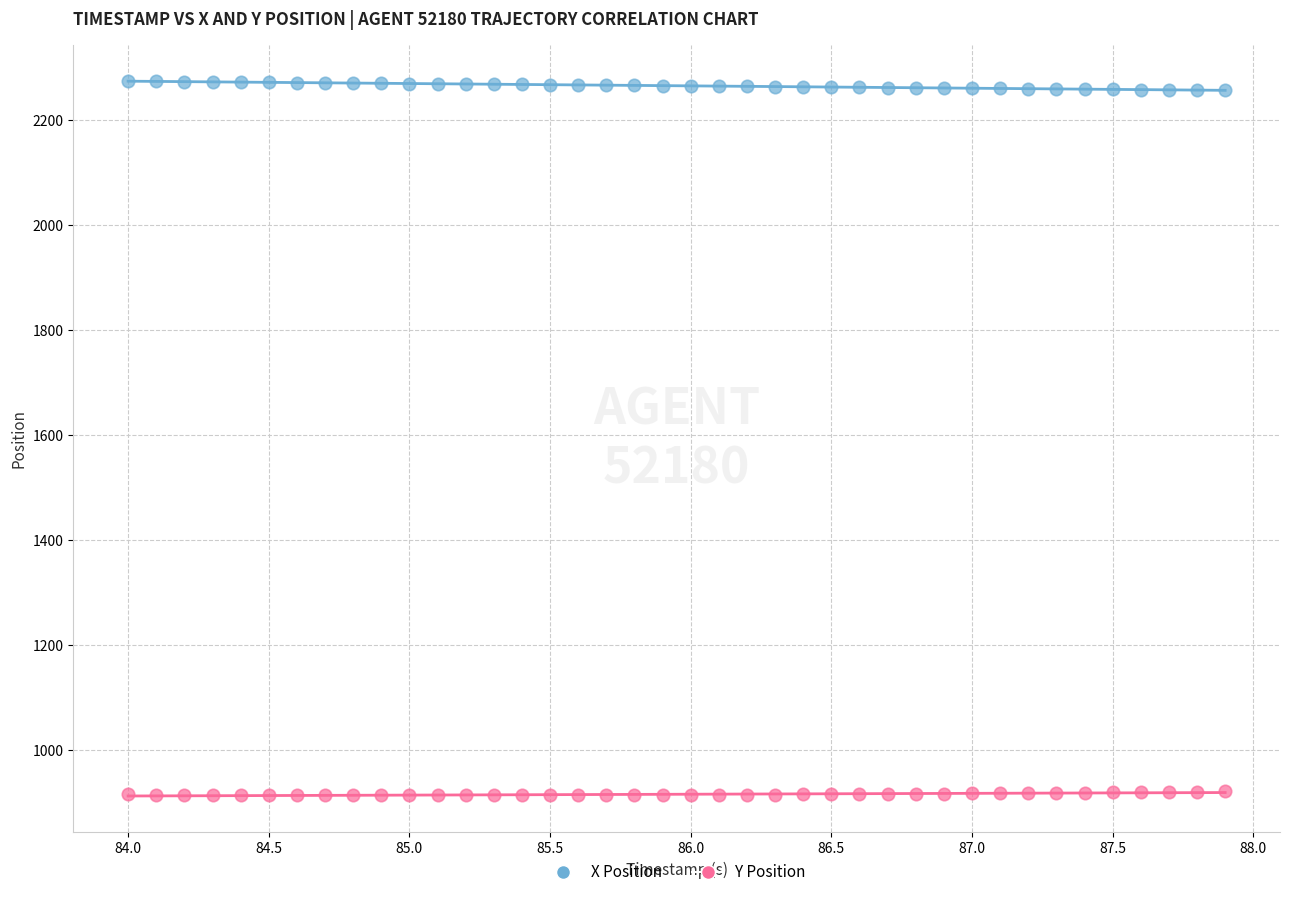

Across all data points, what is the range of X values (max minus min)?

3.9